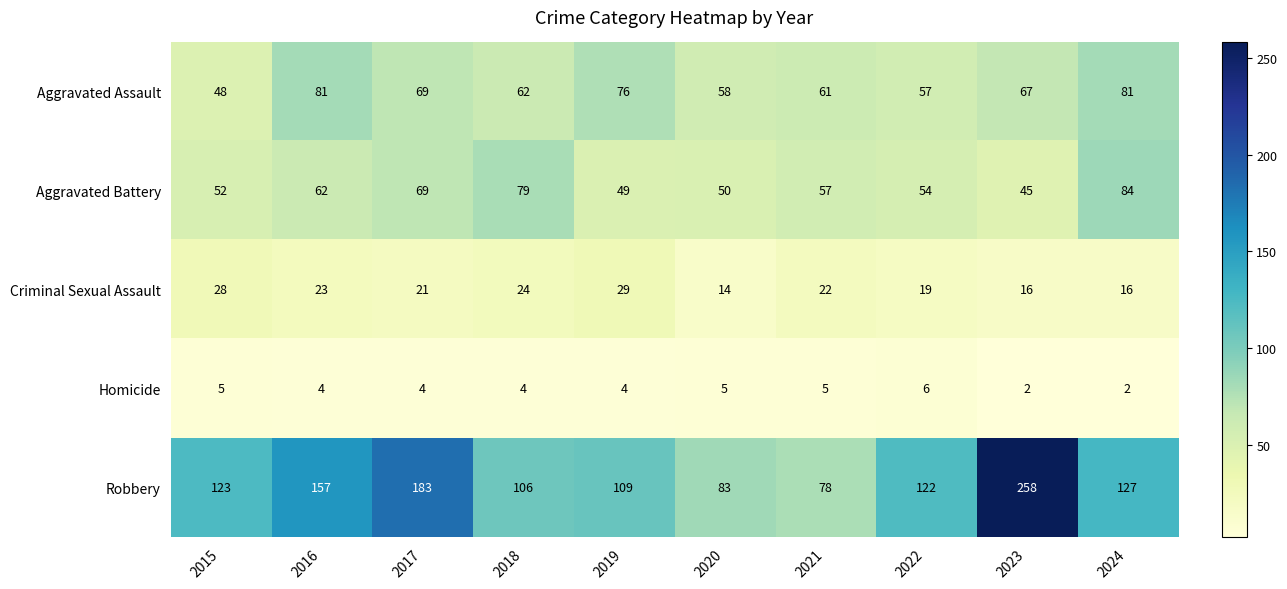

What is the total value across all series at 2022?

258